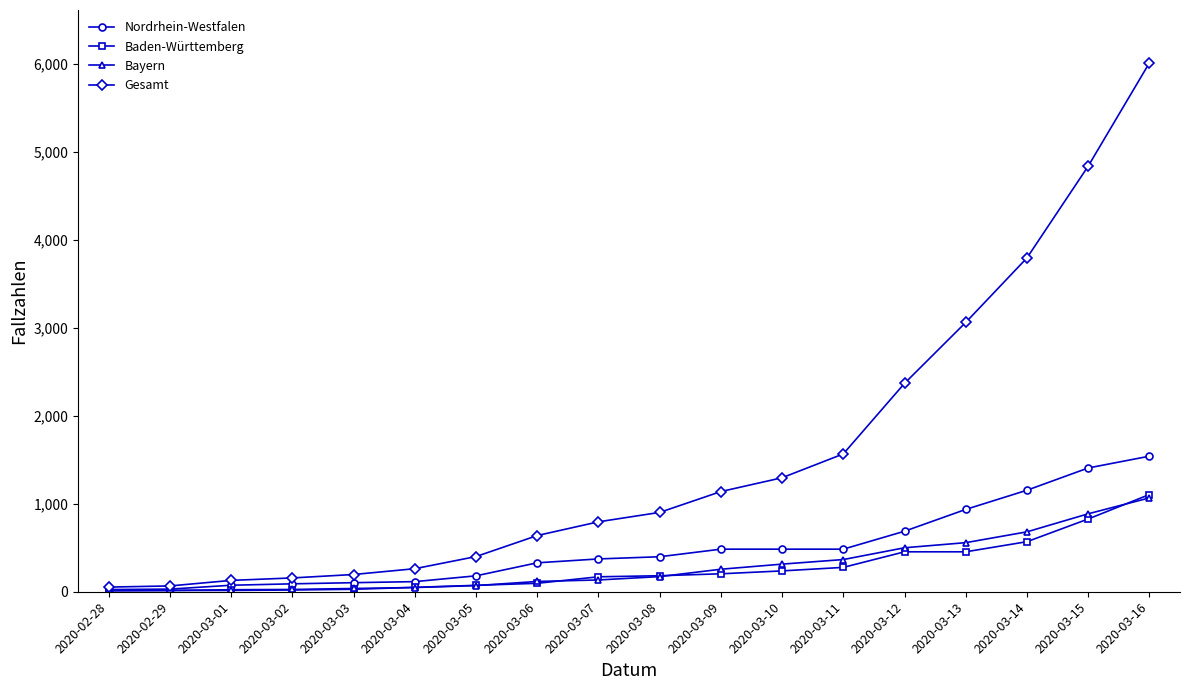

At which label does Bayern reach its peak?

2020-03-16